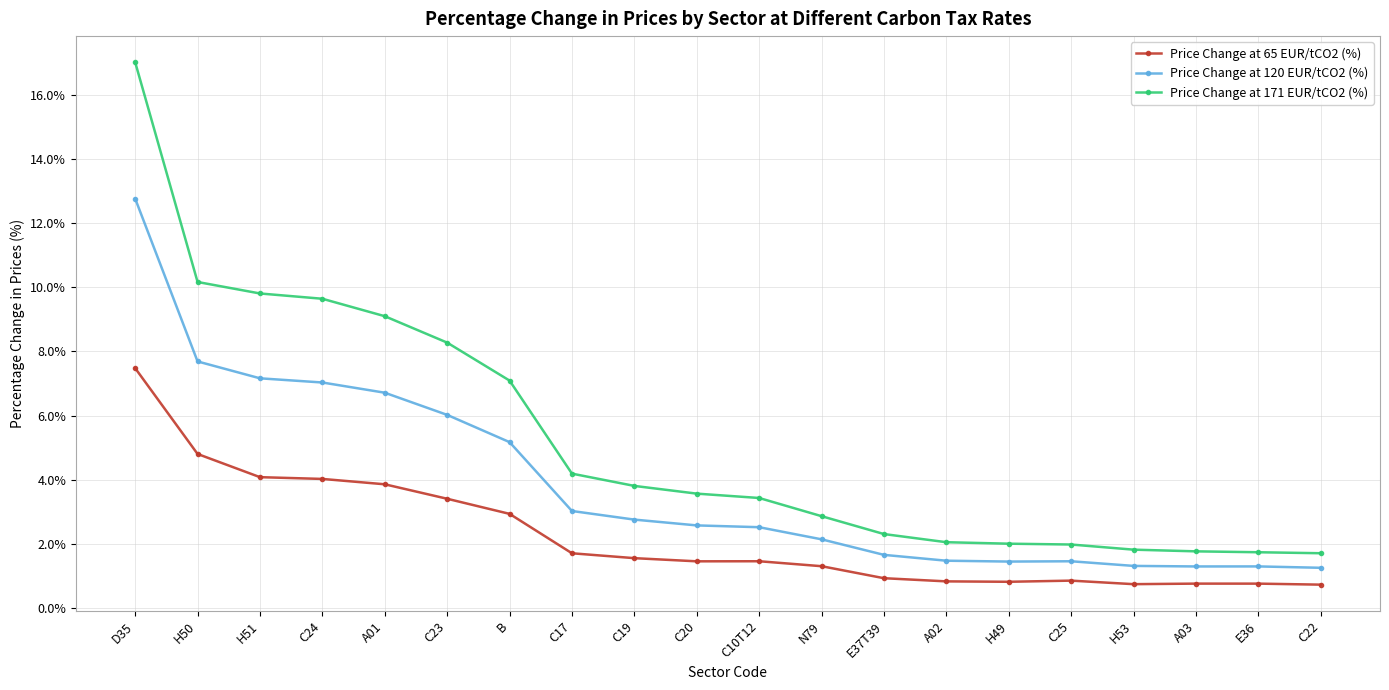

How many lines are shown in the chart?

3